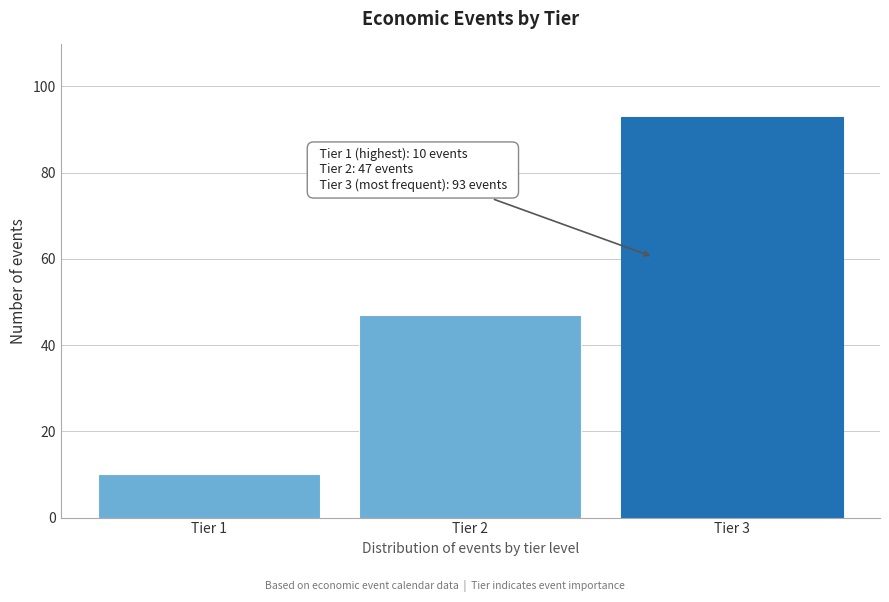

Reading left to right, list all the values displayed in this chart.

Tier 1=10	Tier 2=47	Tier 3=93